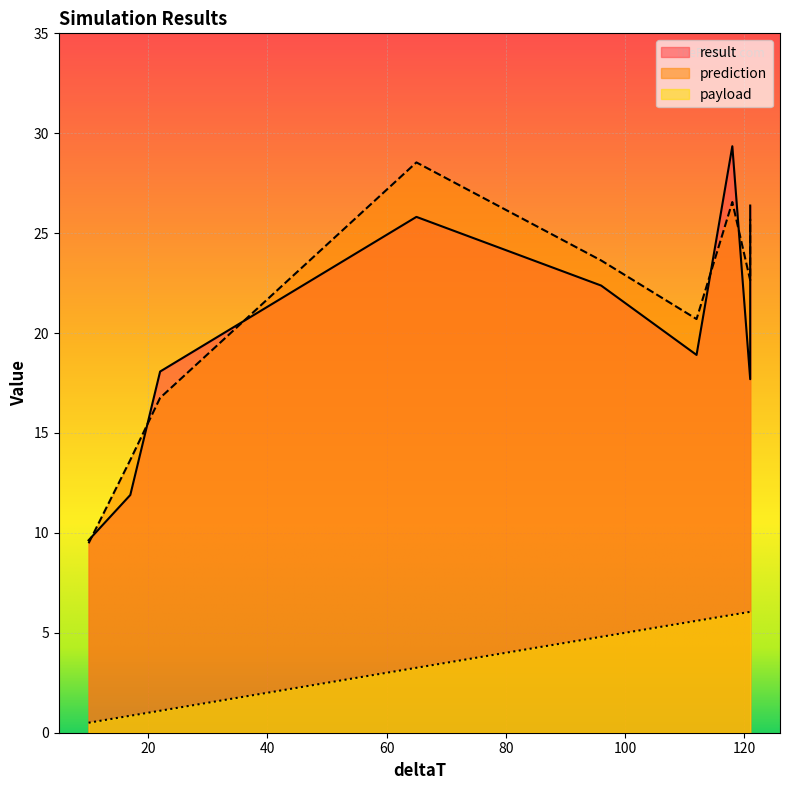

What is the approximate value of payload at 121?

6.0